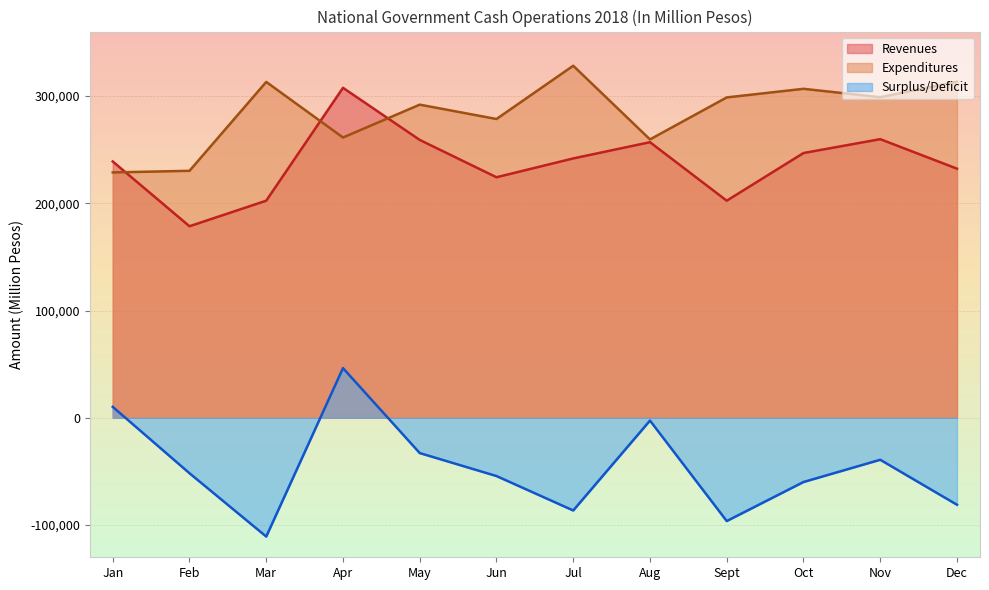

Which series has the widest spread of values?

Surplus/Deficit